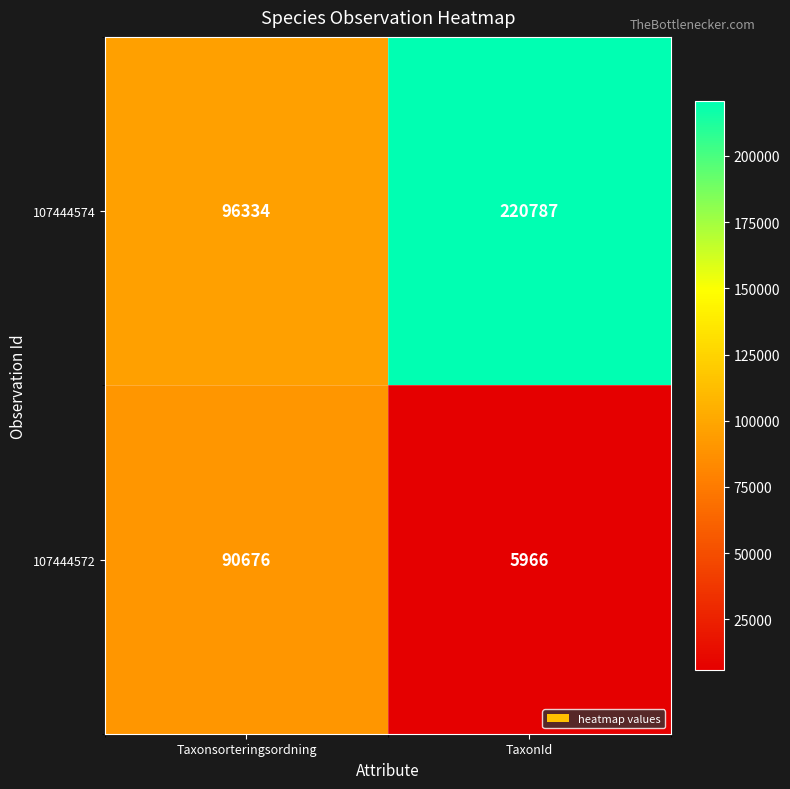

What is the spread (max minus min) of values at TaxonId?

214821